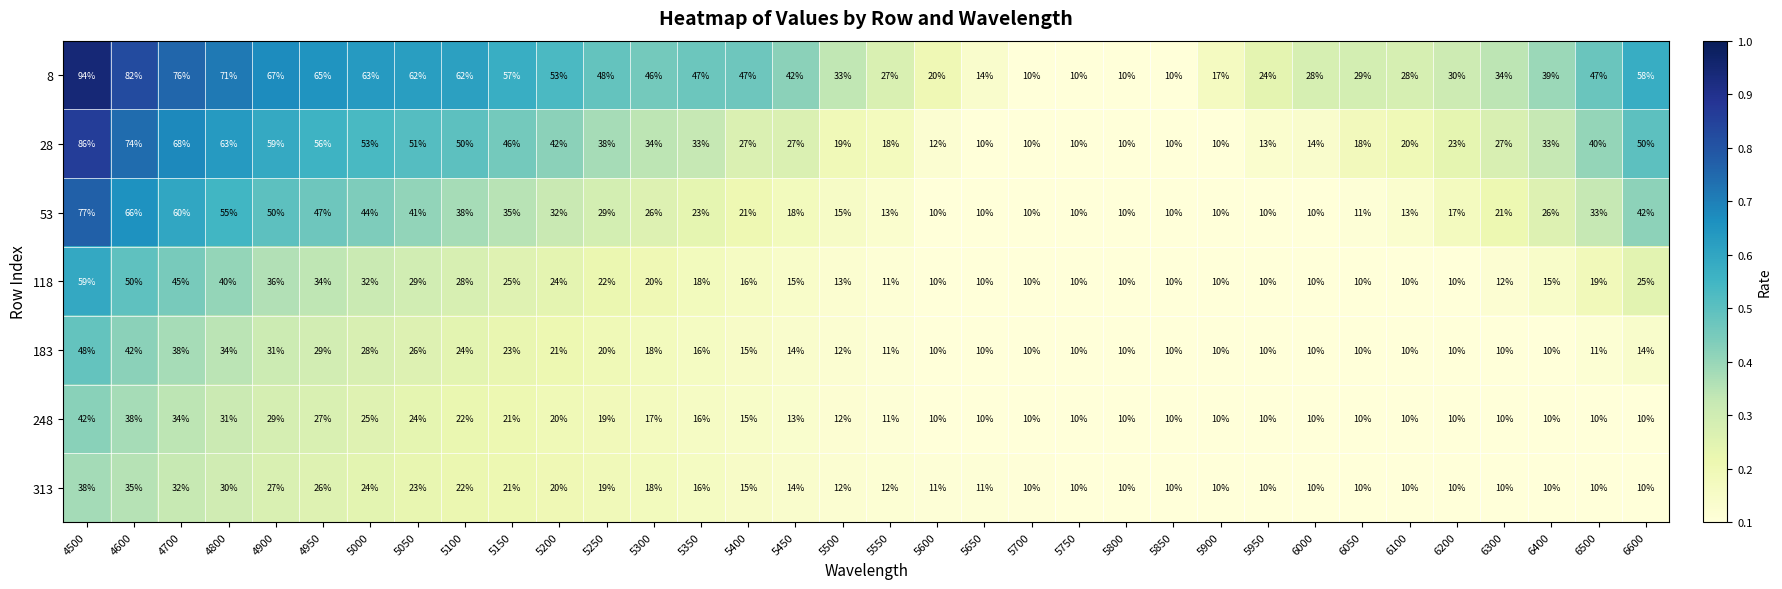

What value does the 313 series have at 4900?

27